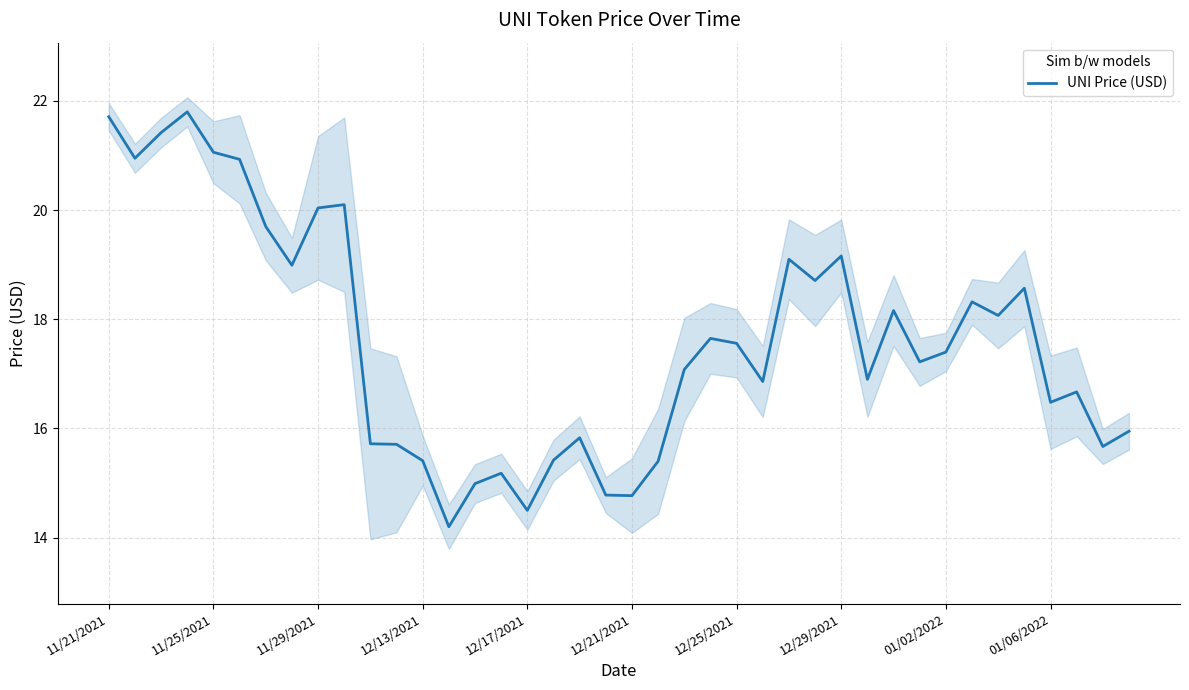

What is the difference between the values at 18 and 22?

1.2